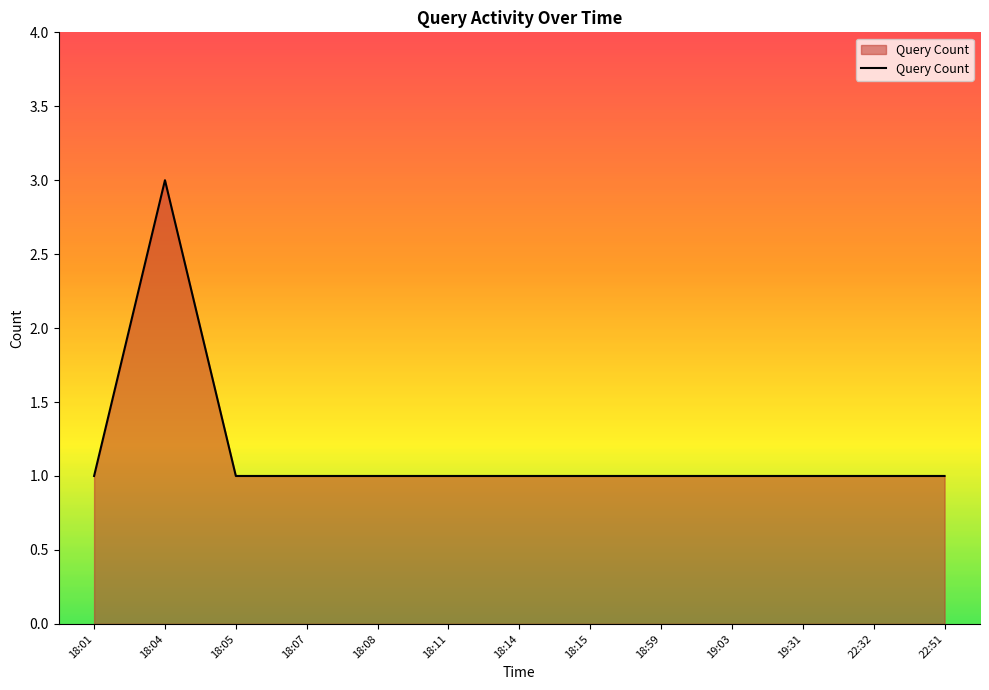

What is the maximum value shown in the chart?

3